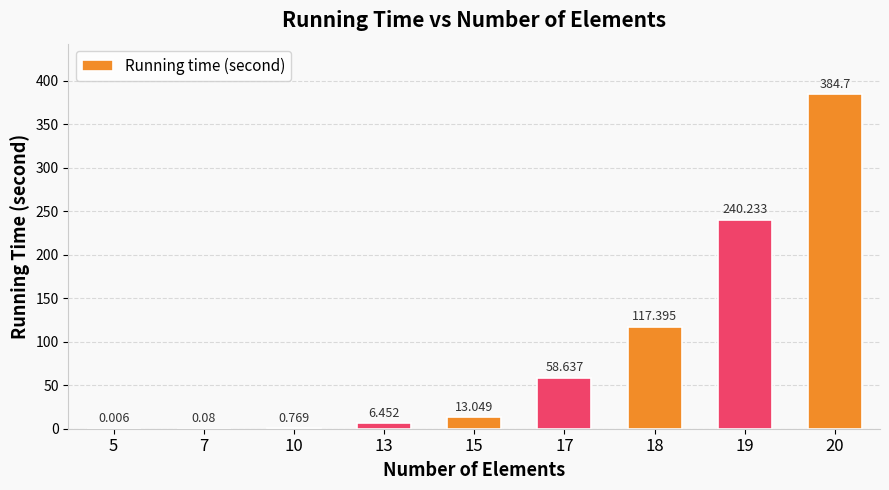

What is the change in value from 10 to 20?

+383.9